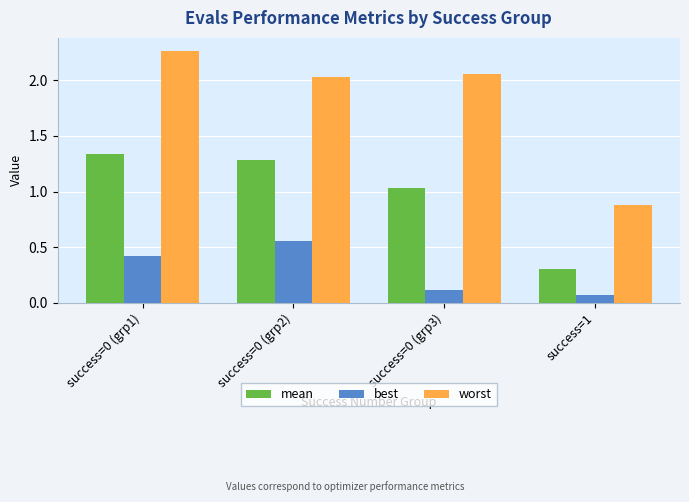

How many series are shown in this chart?

3